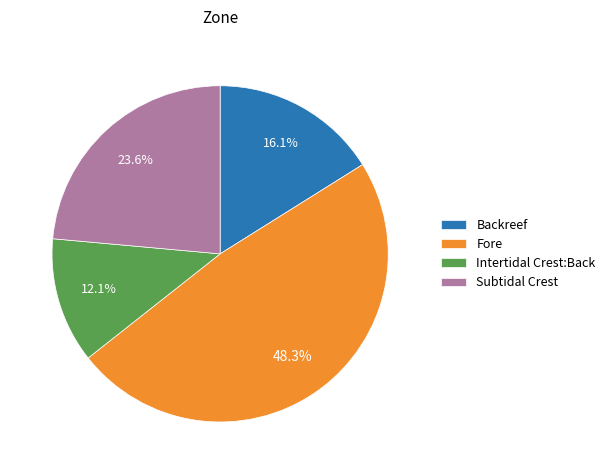

To the nearest percent, what portion does Fore represent?

48%